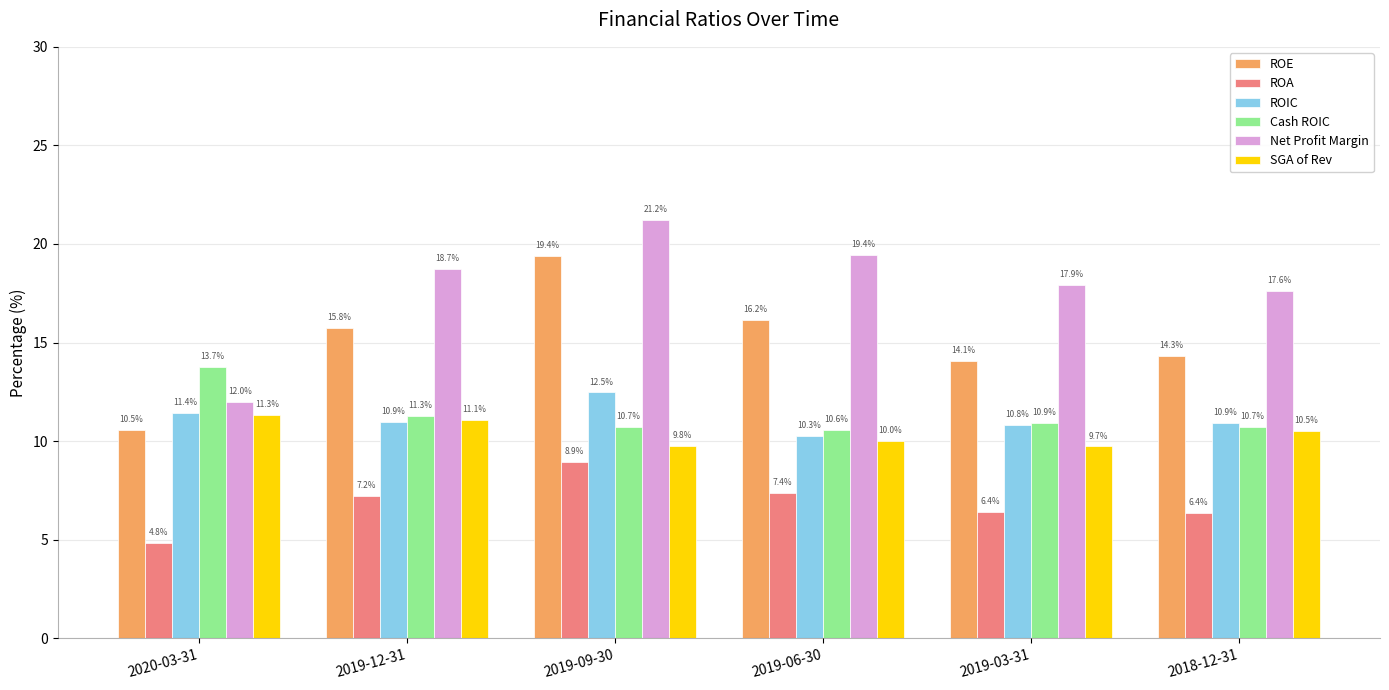

What is the spread (max minus min) of values at 2019-12-31?

11.5